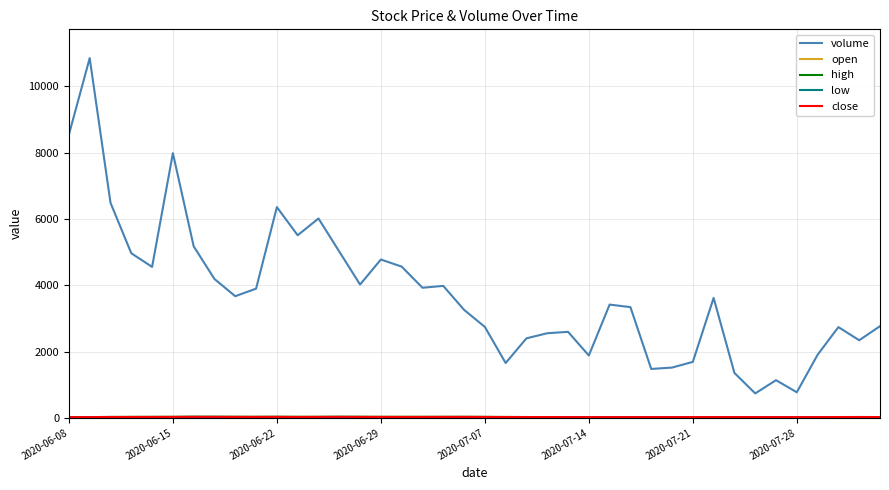

Which series has the widest spread of values?

volume